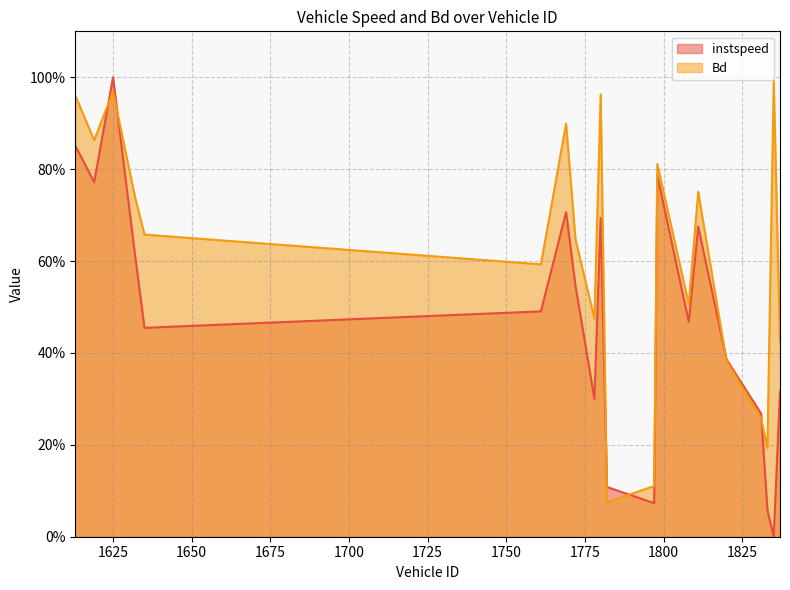

Reading left to right, transcribe all the data shown in this chart.

instspeed: 0.9	0.8	1.0	0.6	0.5	0.5	0.7	0.5	0.3	0.7	0.1	0.1	0.8	0.5	0.7	0.4	0.3	0.1	0.0	0.3
Bd: 1.0	0.9	1.0	0.7	0.7	0.6	0.9	0.6	0.5	1.0	0.1	0.1	0.8	0.5	0.8	0.4	0.3	0.2	1.0	0.4